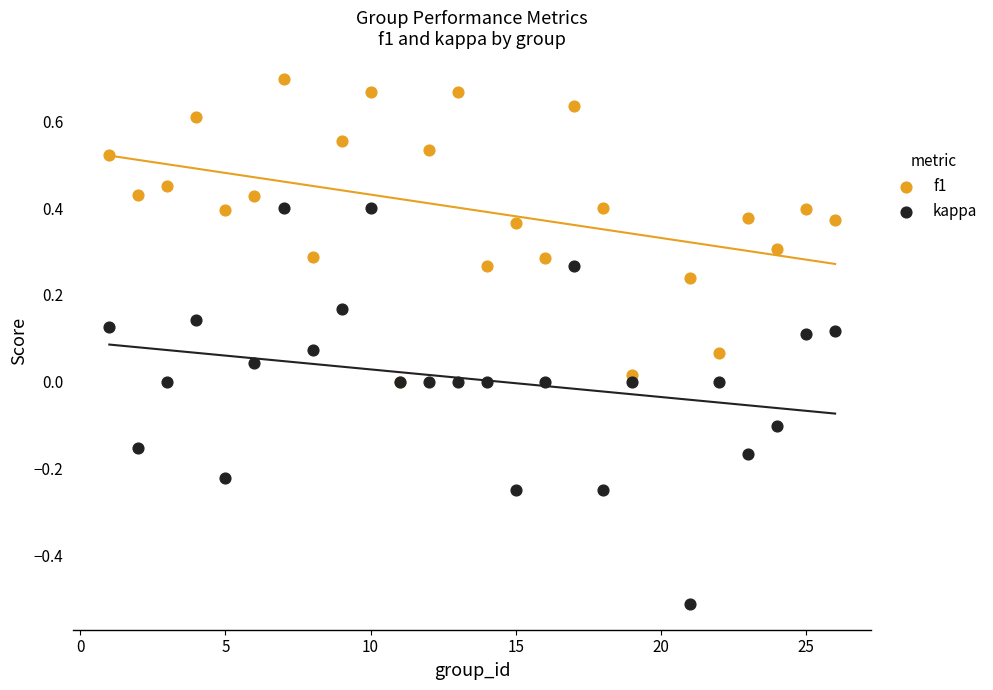

Which series reaches the minimum Y coordinate?

kappa